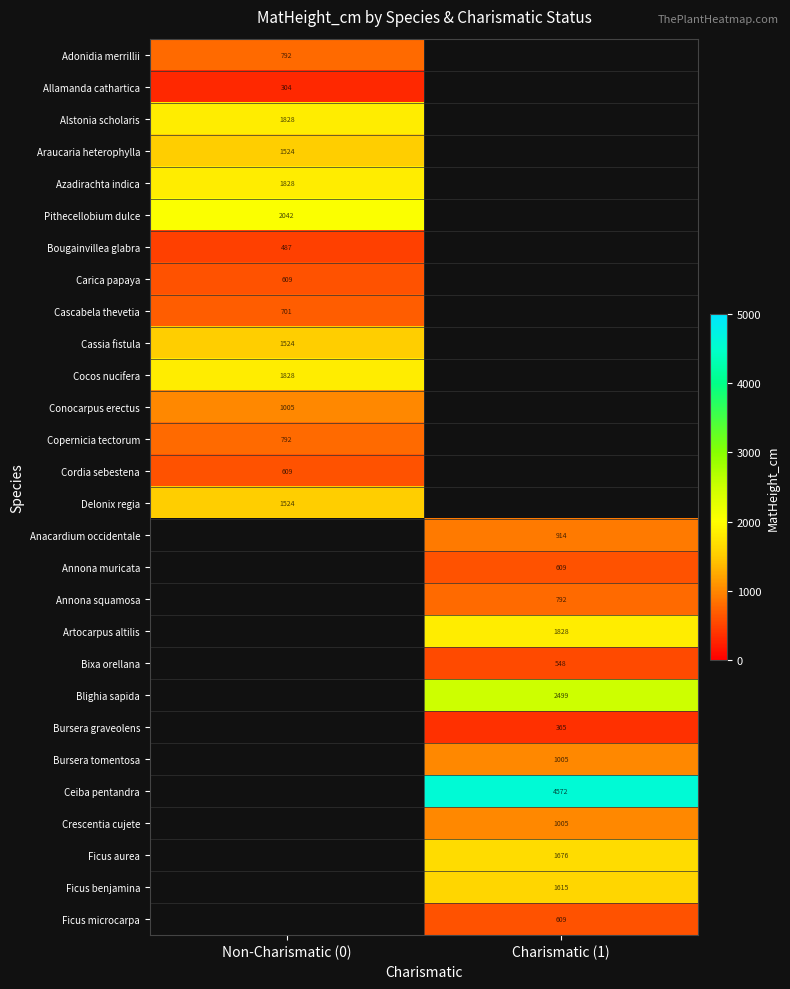

Which has a higher value, Charismatic (1) or Non-Charismatic (0)?

Non-Charismatic (0)